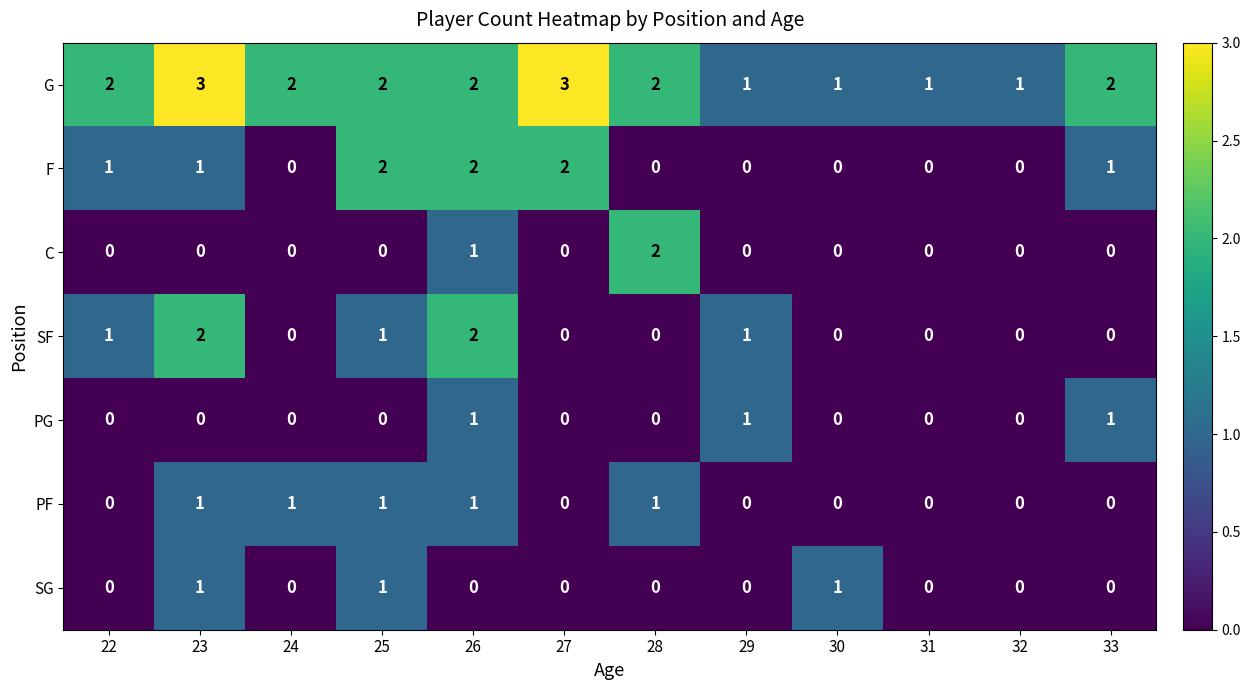

At which category is the sum across all series the highest?

26